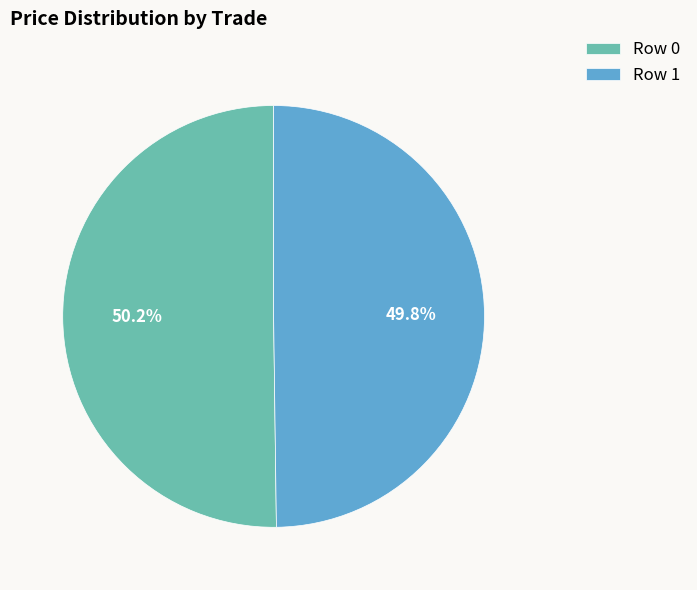

Approximately how many times larger is the value at Row 0 compared to Row 1?

1.0